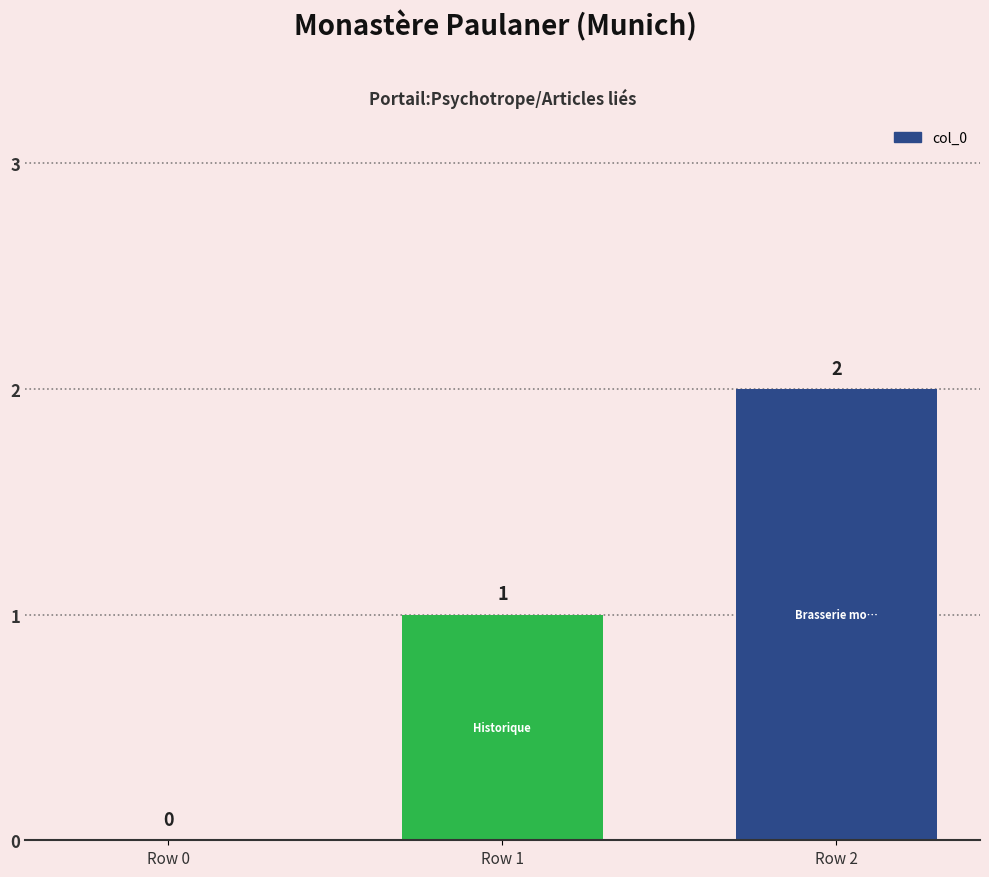

Which label corresponds to the largest value in the chart?

Row 2